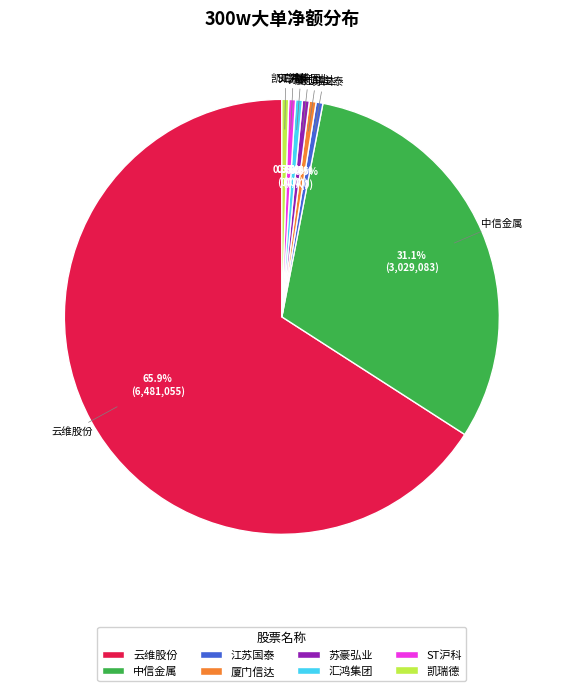

Which slice is the largest?

云维股份